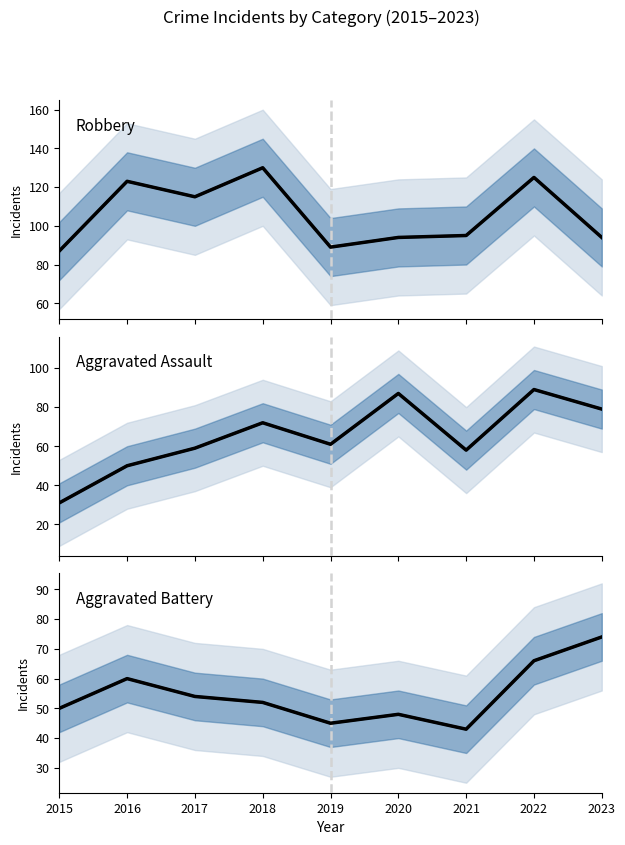

How many lines are shown in the chart?

6